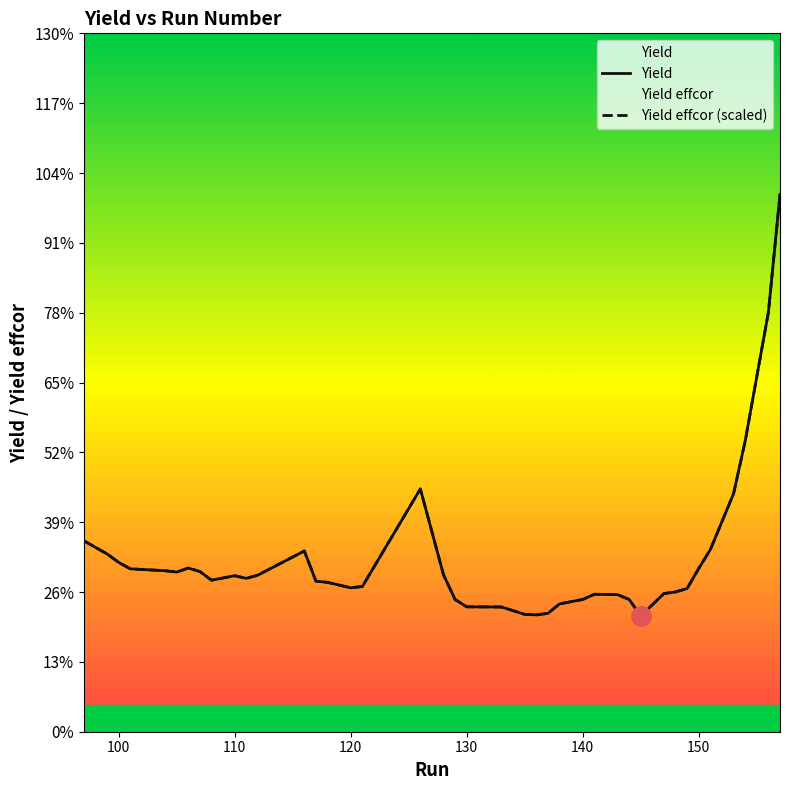

At how many categories does at least one series exceed 0?

40